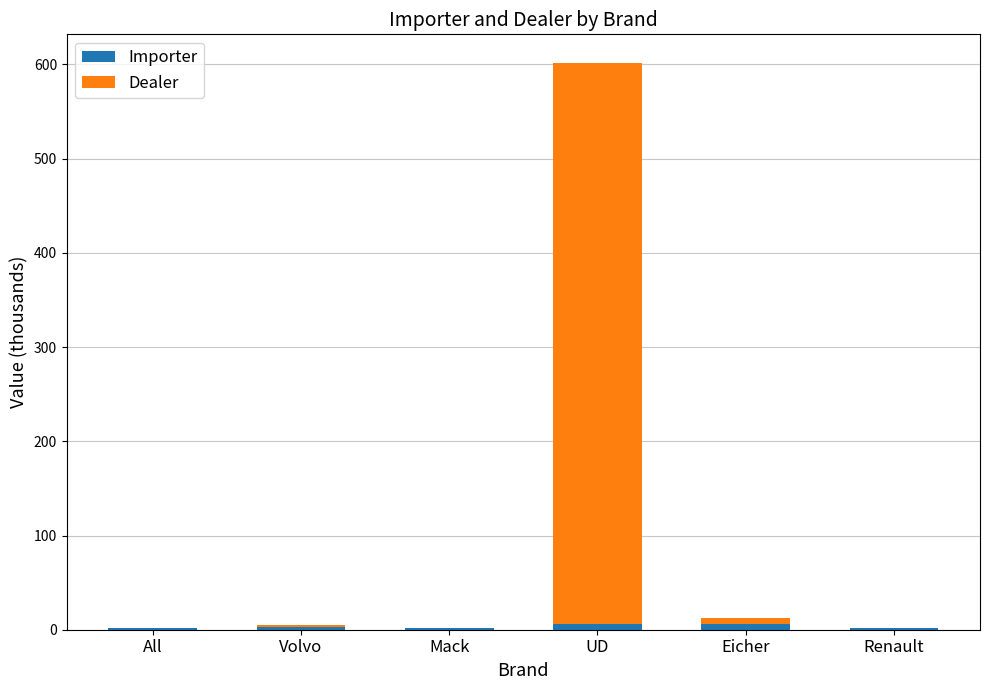

At which category is the sum across all series the highest?

UD